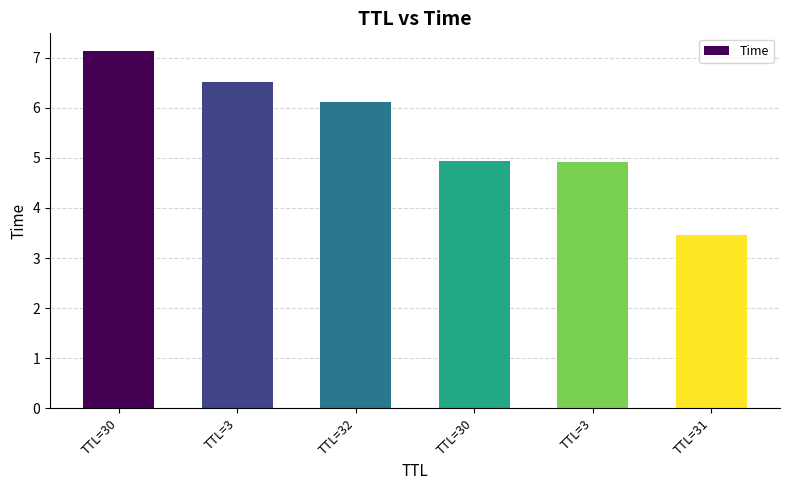

What is the minimum value shown in the chart?

3.5